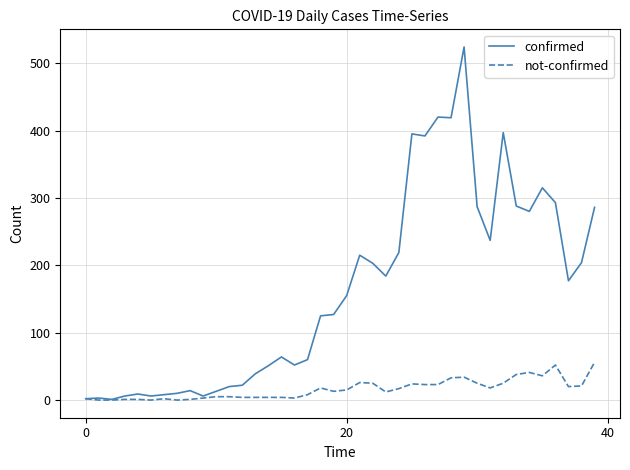

What is the average value of the not-confirmed series?

16